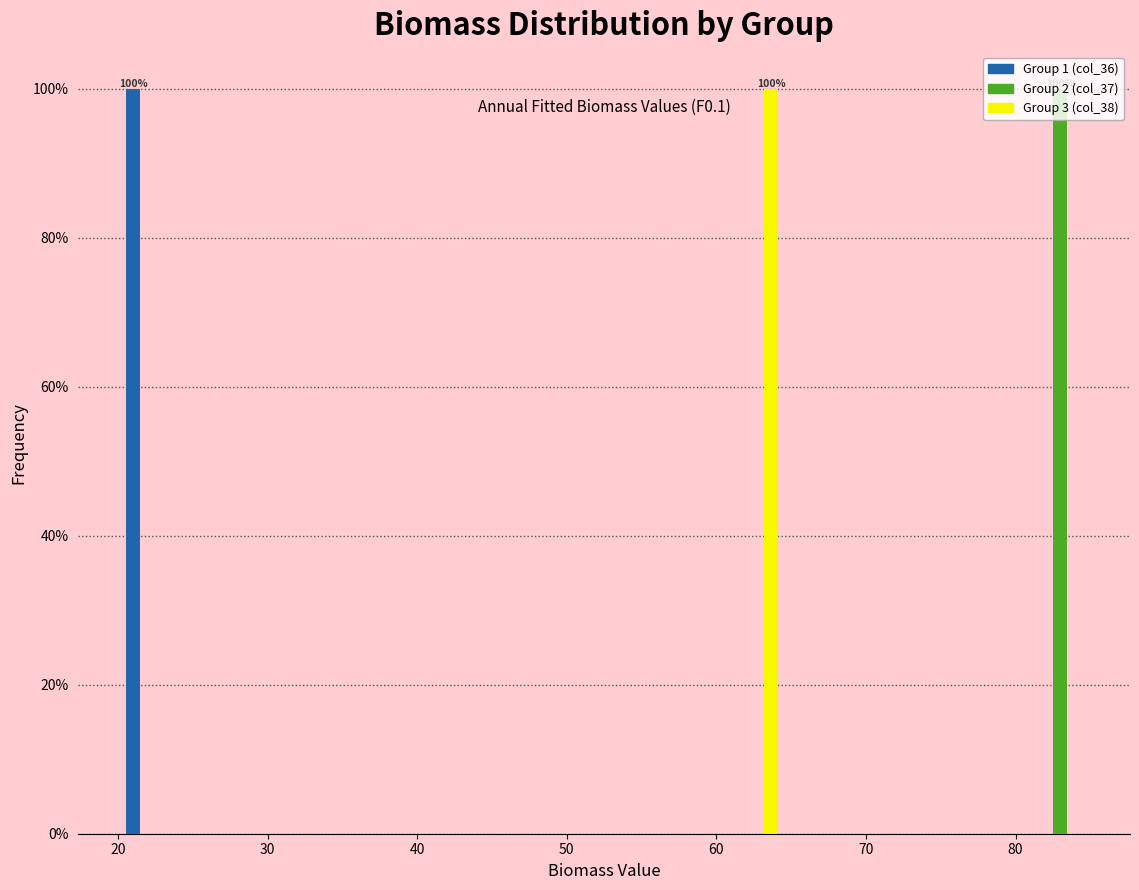

In the Group 2 (col_37) series, which range on the x-axis has the tallest bar?

81 to 85